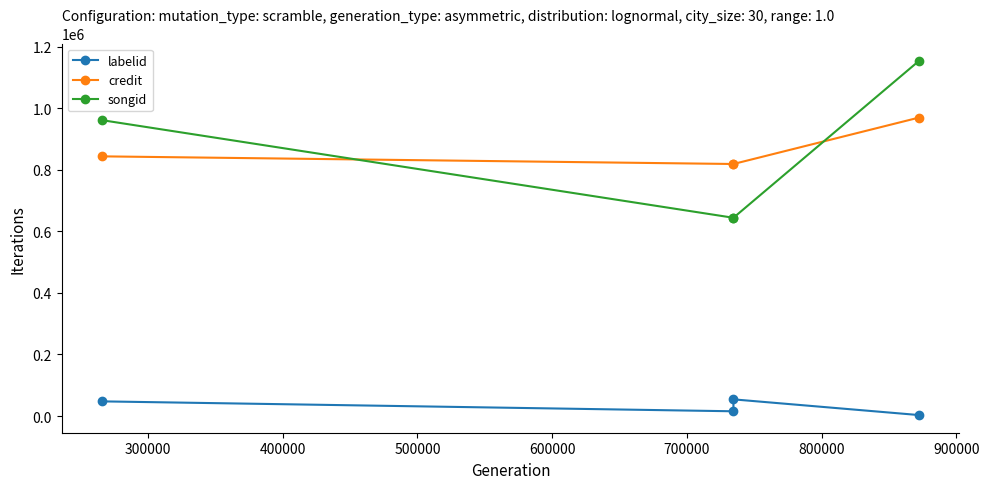

Count the credit values in the range 818646 to 969080.

4